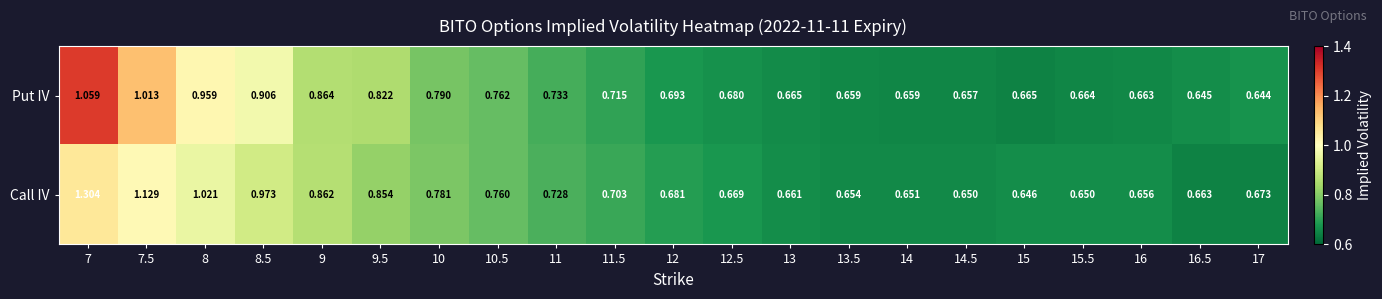

Which series has the widest spread of values?

Call IV